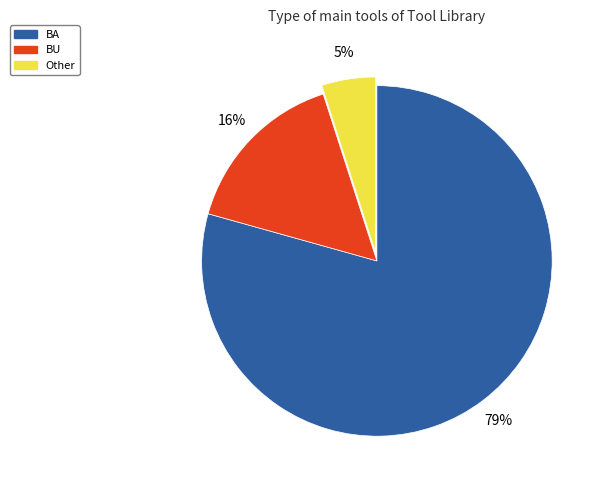

True or false: Other accounts for 5% of the total.

True